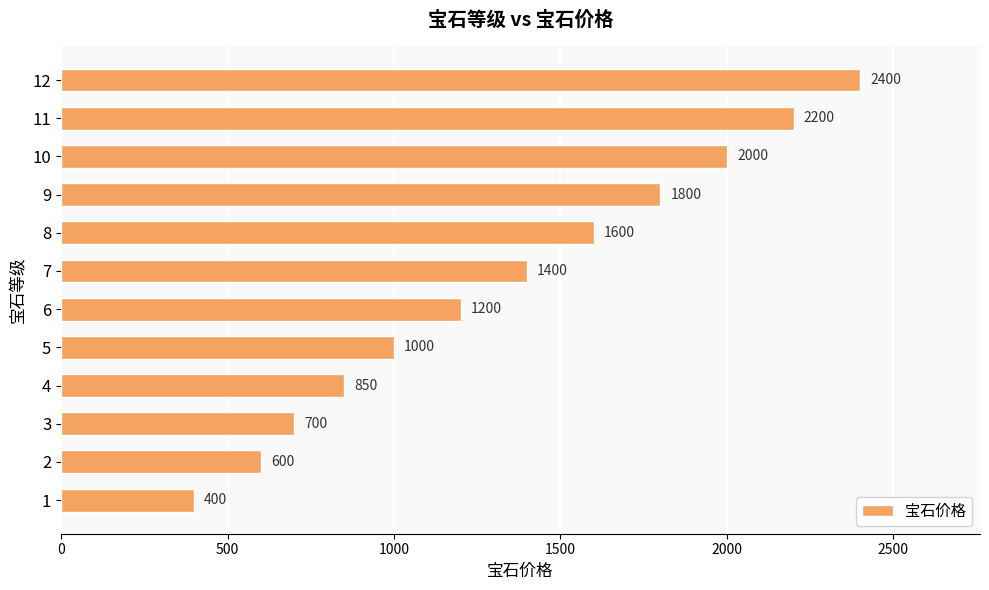

Which has a higher value, 3 or 7?

7